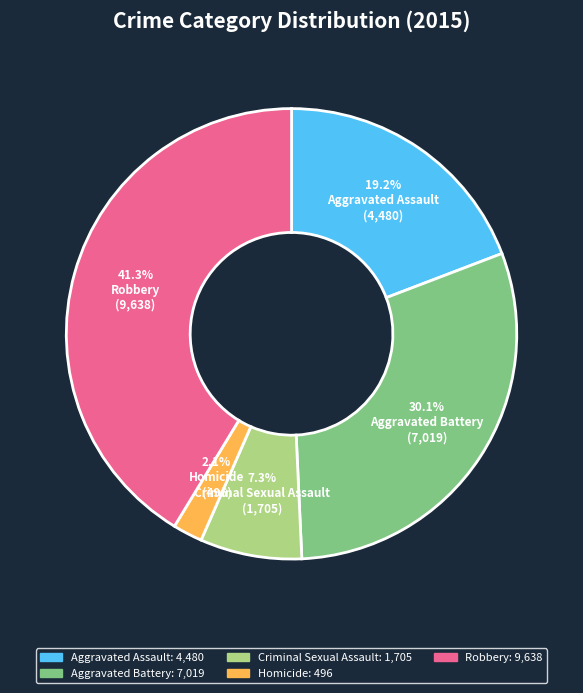

Count the number of slices in the pie.

5